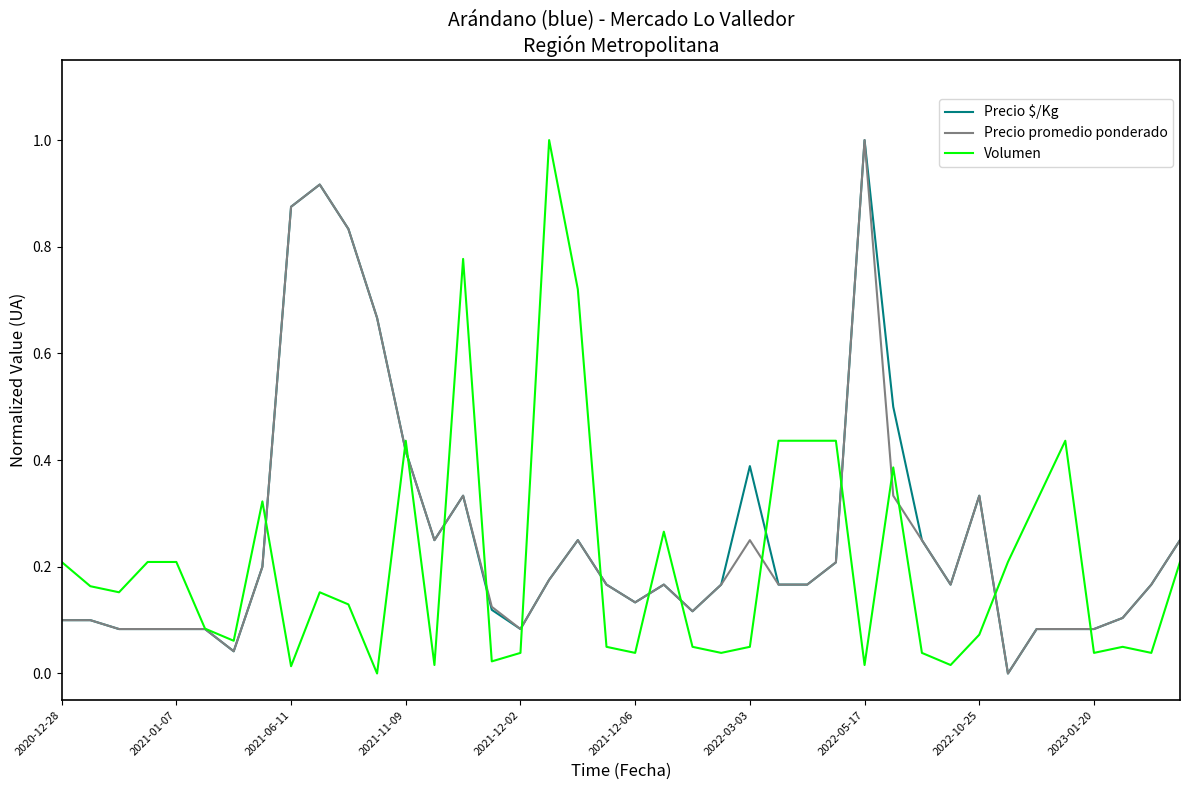

What is the maximum value shown in the chart?

1.0